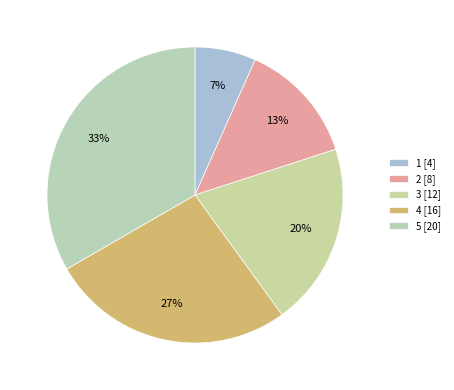

To the nearest percent, what portion does 5 represent?

33%